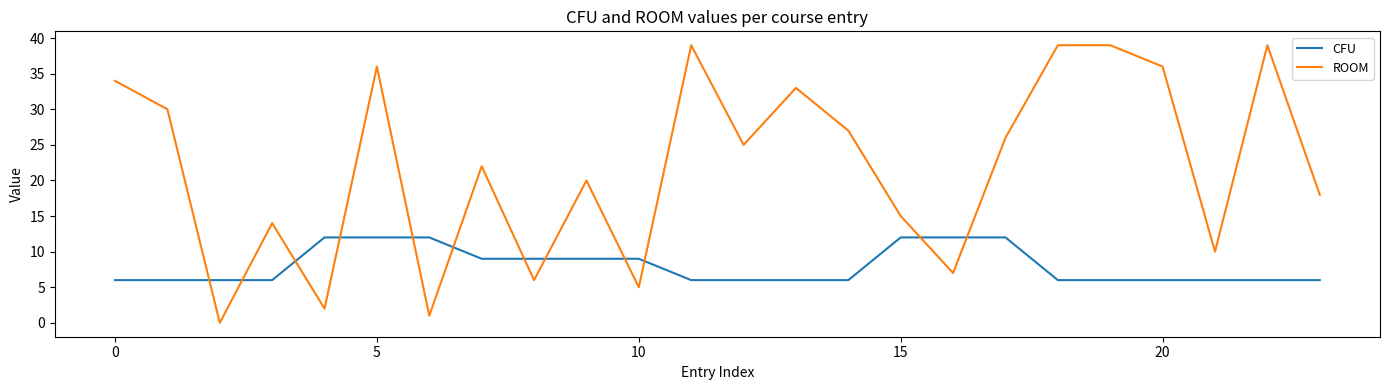

How many lines are shown in the chart?

2